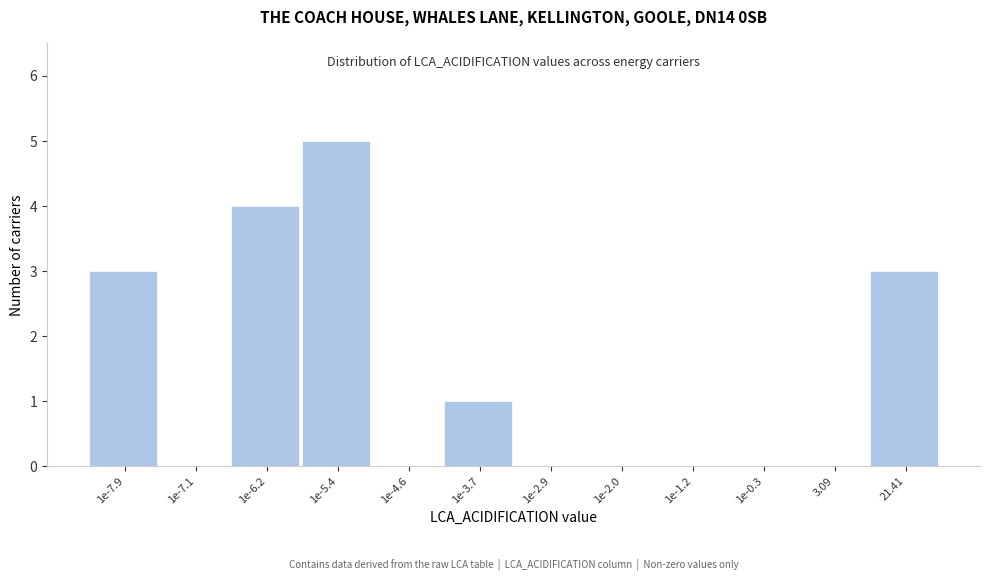

Reading left to right, list all the values displayed in this chart.

1e-7.9=3	1e-7.1=0	1e-6.2=4	1e-5.4=5	1e-4.6=0	1e-3.7=1	1e-2.9=0	1e-2.0=0	1e-1.2=0	1e-0.3=0	3.09=0	21.41=3